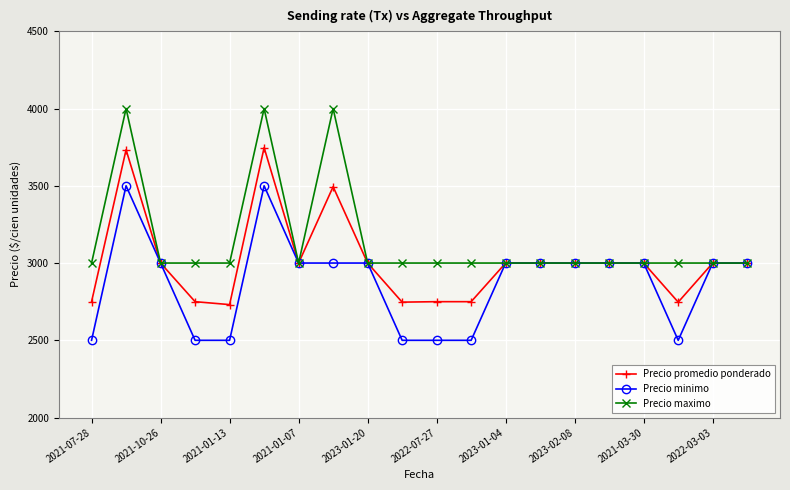

True or false: Precio maximo has more than 0 points higher than both neighbors.

True